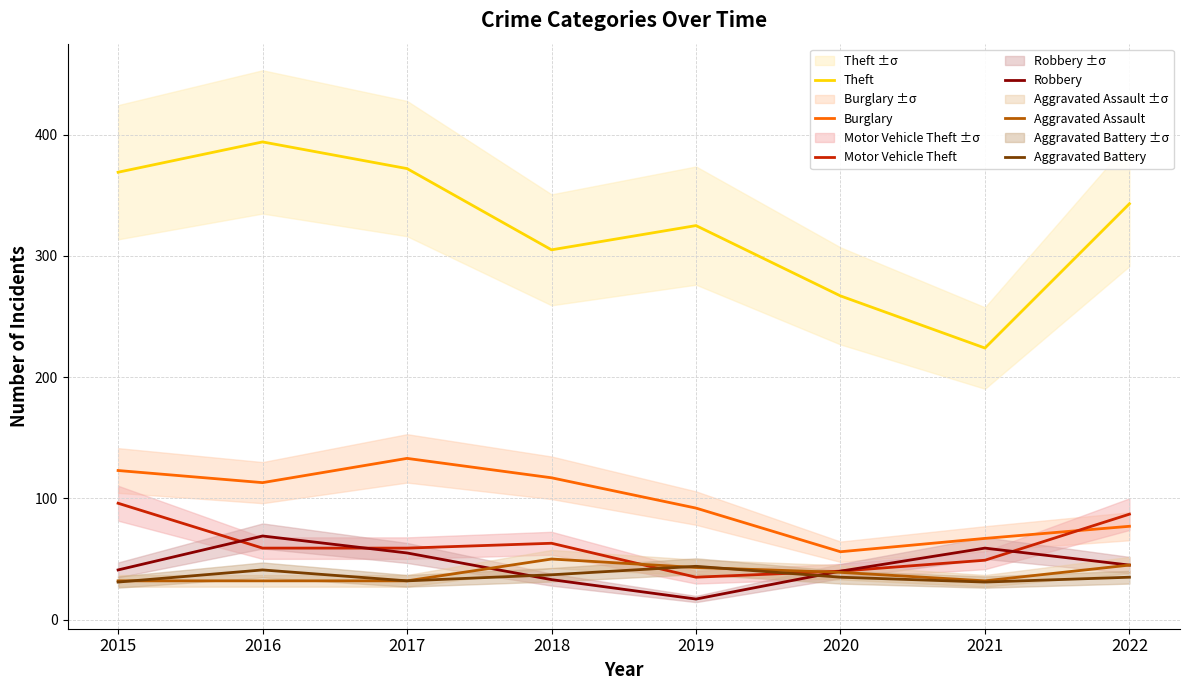

At which label does Motor Vehicle Theft first exceed 59?

2015